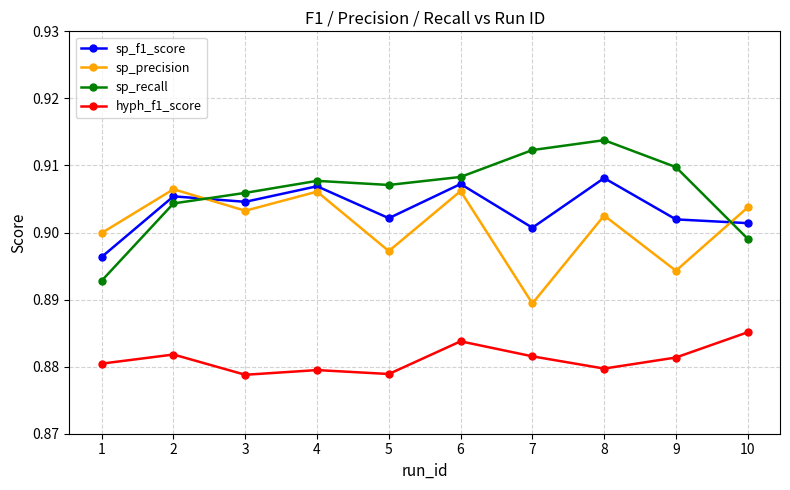

True or false: sp_recall and hyph_f1_score cross at least once.

False